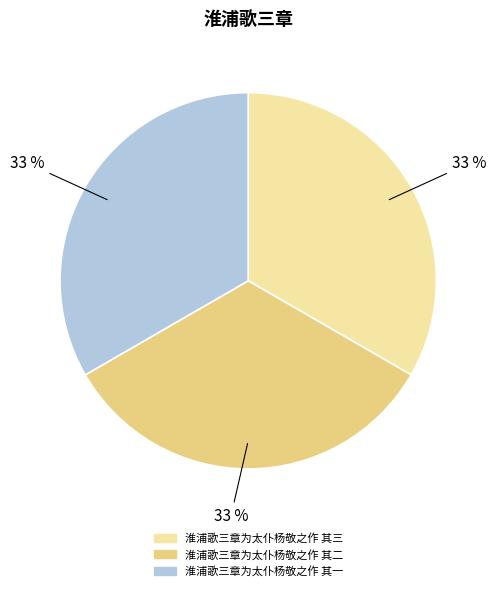

Is it true that 淮浦歌三章为太仆杨敬之作 其一 is 39% of the pie?

False